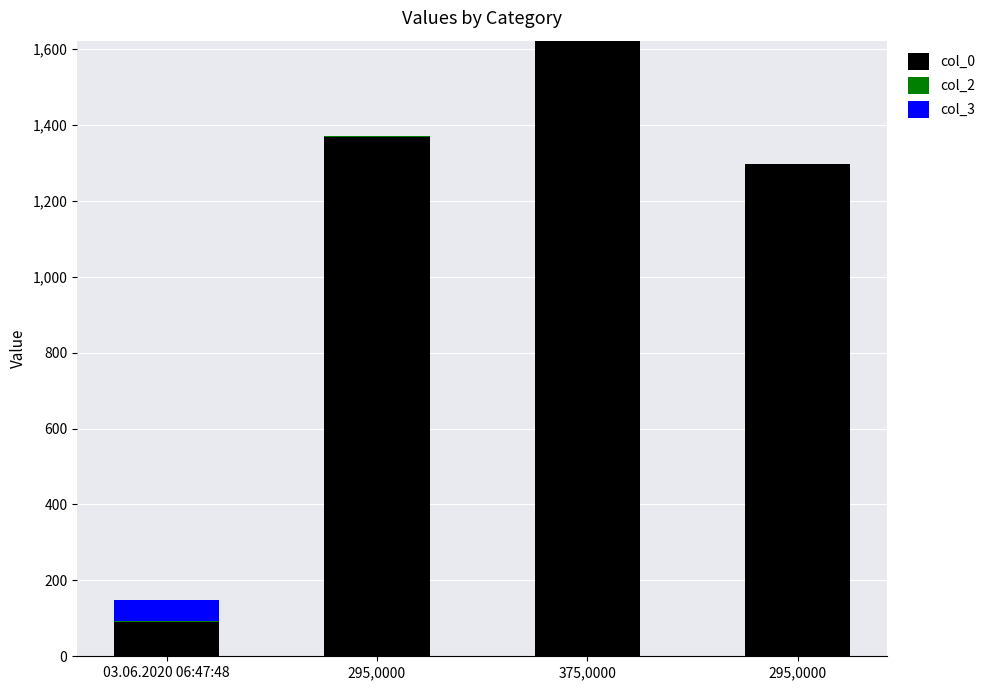

Are the bars horizontal?

No